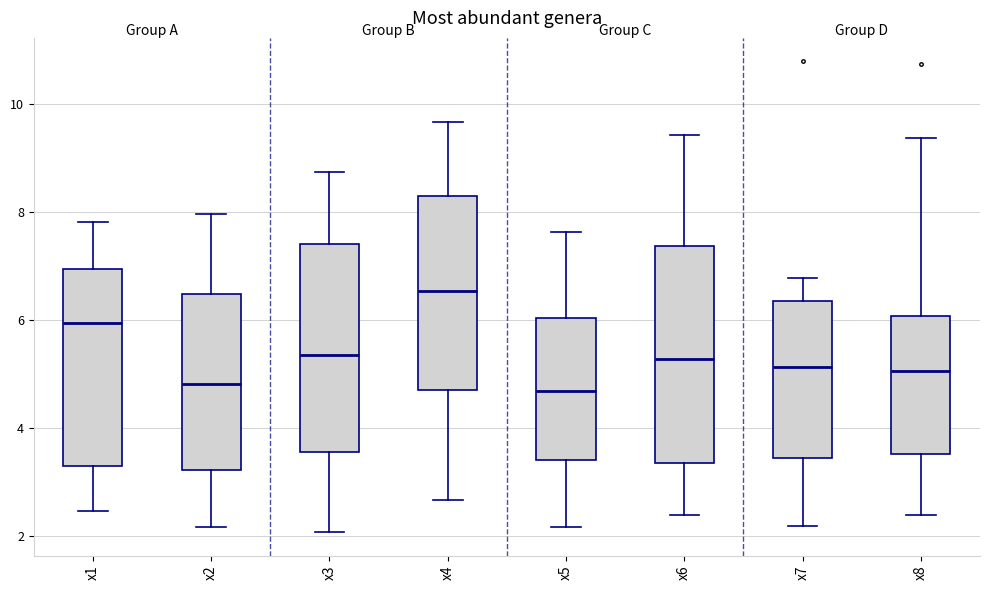

Reading left to right, read every box against the y-axis: the position of its median line, the range the box covers, and the ends of its whiskers. The values are not printed on the chart, so give them approximately, as read against the axis.

x1: median 6.0, box 3.2 to 7.0, whiskers 2.4 to 7.8
x2: median 4.8, box 3.2 to 6.4, whiskers 2.2 to 8.0
x3: median 5.4, box 3.6 to 7.4, whiskers 2.0 to 8.8
x4: median 6.6, box 4.6 to 8.2, whiskers 2.6 to 9.6
x5: median 4.6, box 3.4 to 6.0, whiskers 2.2 to 7.6
x6: median 5.2, box 3.4 to 7.4, whiskers 2.4 to 9.4
x7: median 5.2, box 3.4 to 6.4, whiskers 2.2 to 6.8
x8: median 5.0, box 3.6 to 6.0, whiskers 2.4 to 9.4